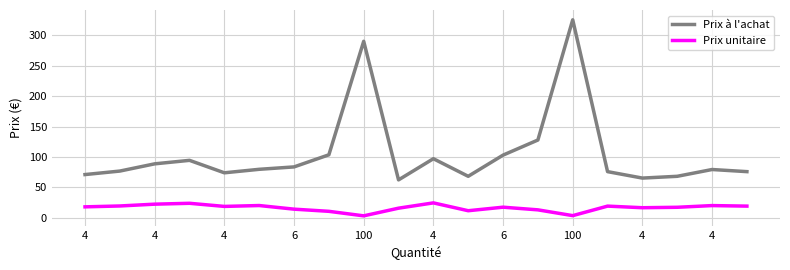

List the series in order of their peak value, highest first.

Prix à l'achat, Prix unitaire